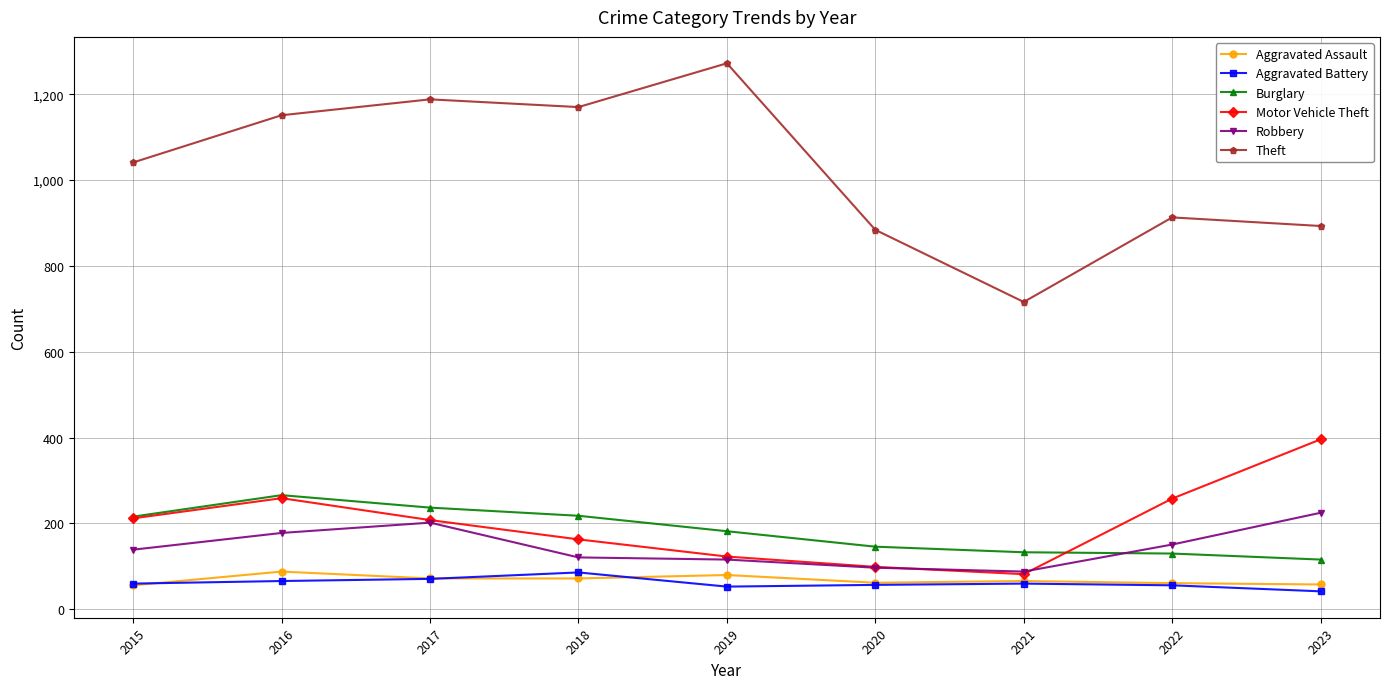

At which category does Motor Vehicle Theft reach its first local valley?

2021